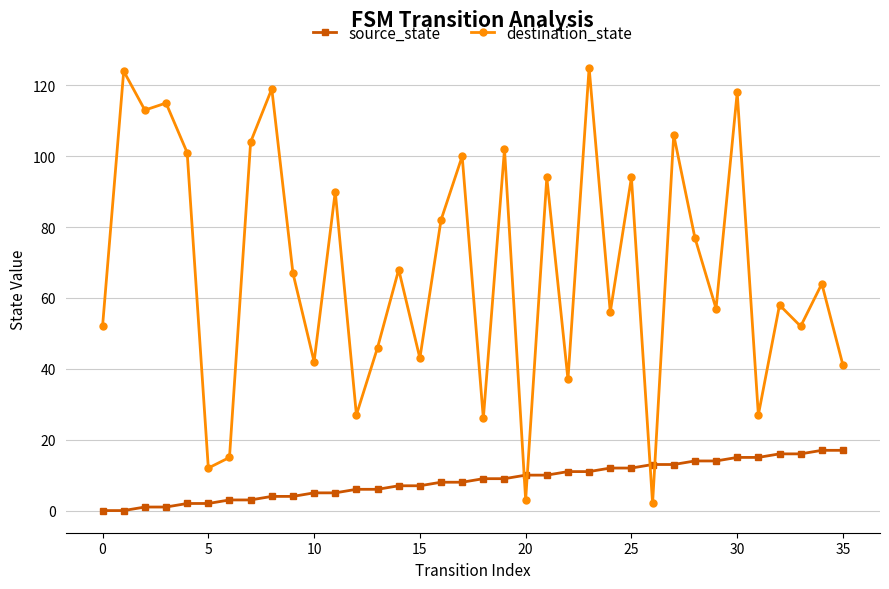

What is the average value of the destination_state series?

68